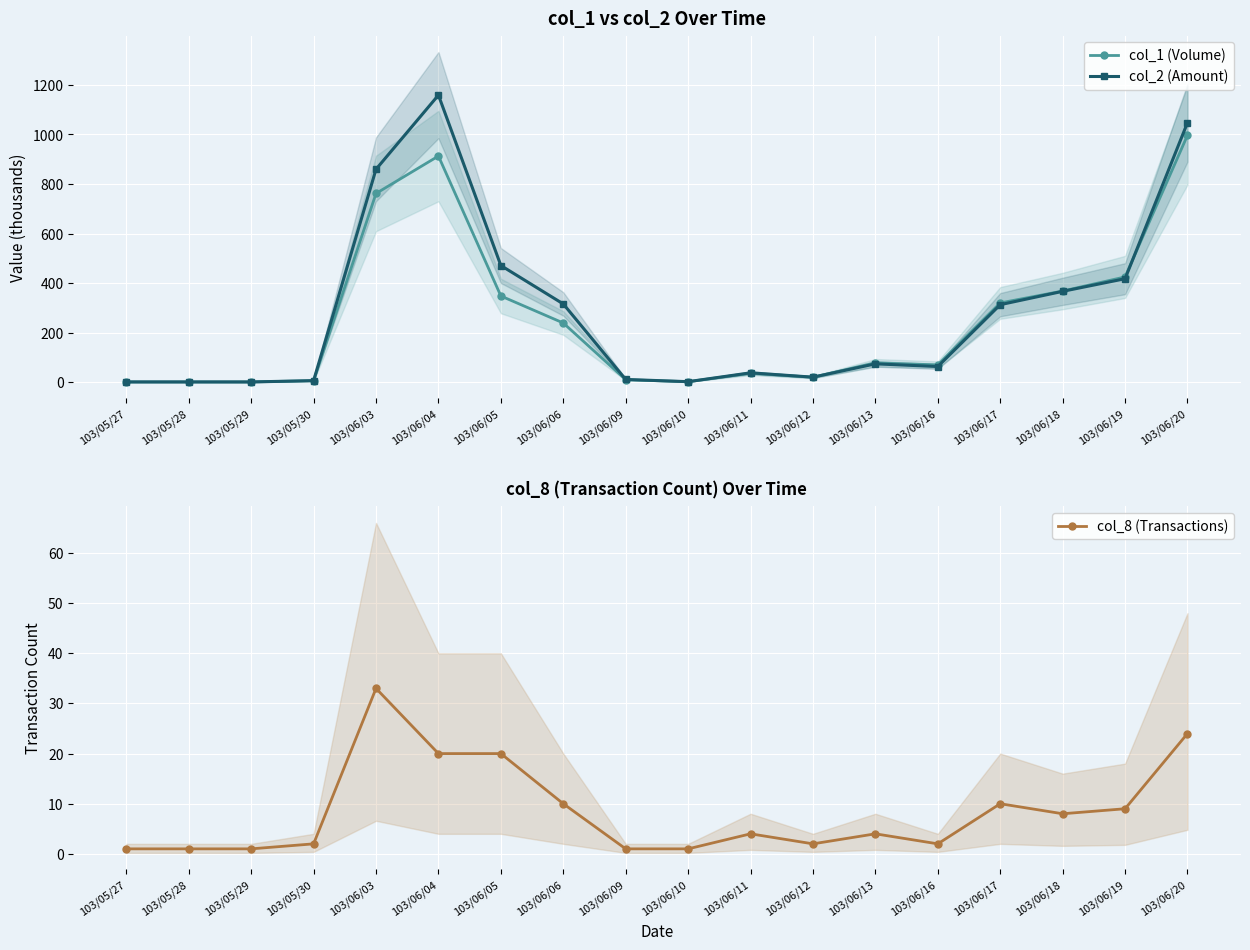

What is the minimum value for col_1 (Volume)?

1.0